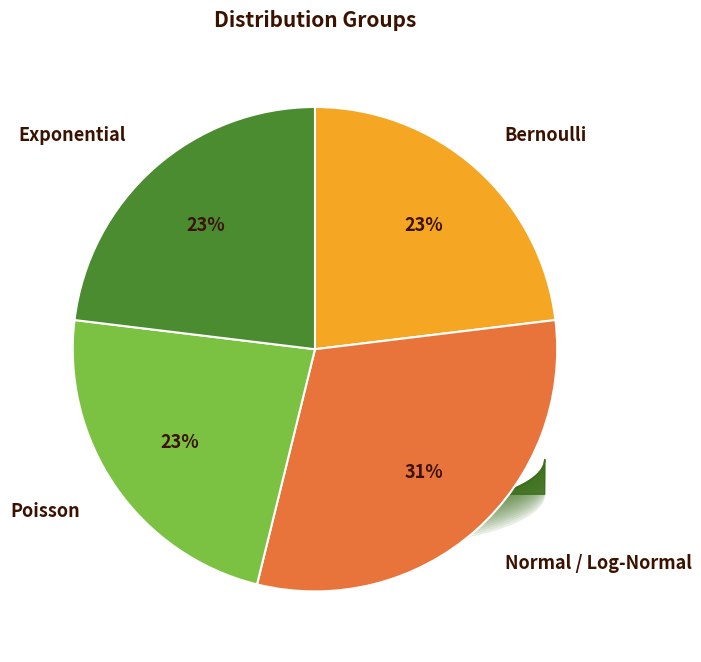

True or false: Poisson accounts for 28% of the total.

False